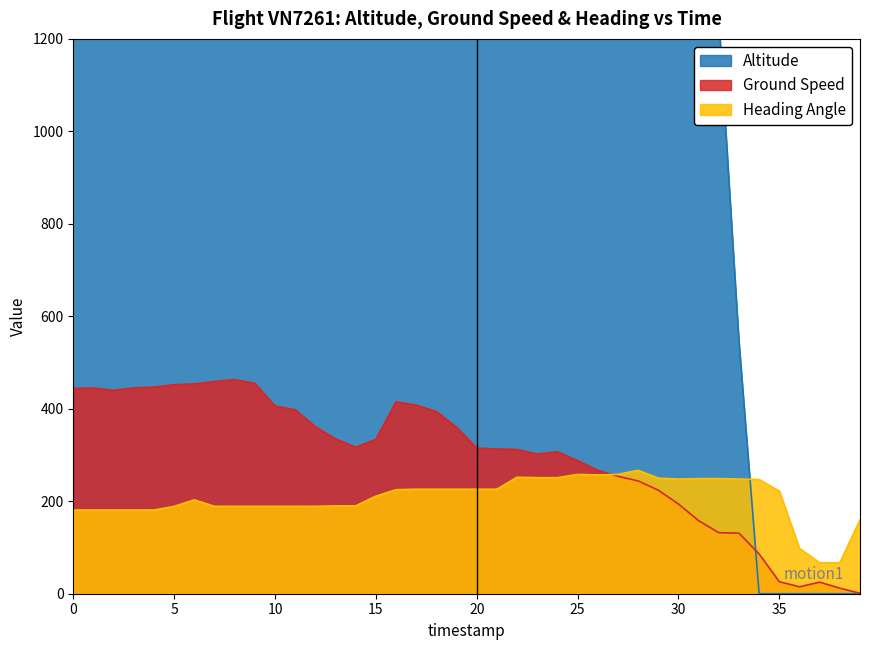

How many series are shown in this chart?

3